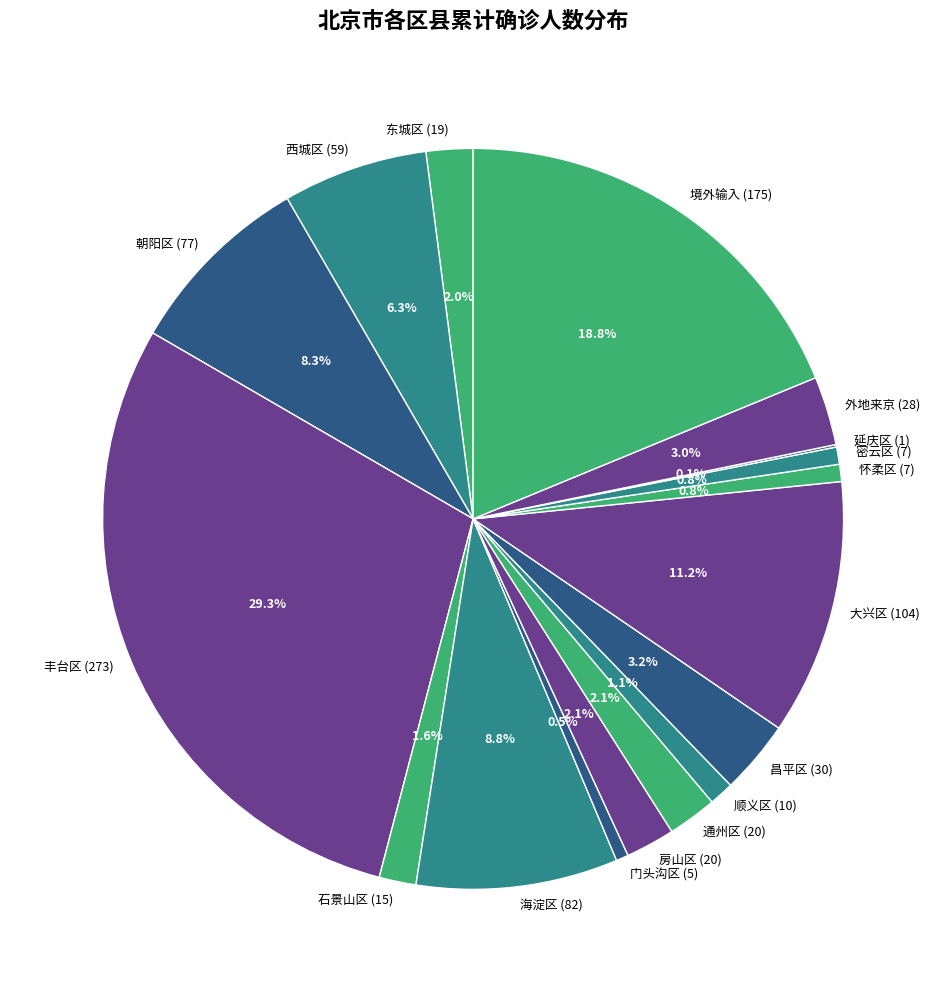

What is the ratio of the value at 朝阳区 (77) to the value at 西城区 (59)?

1.3